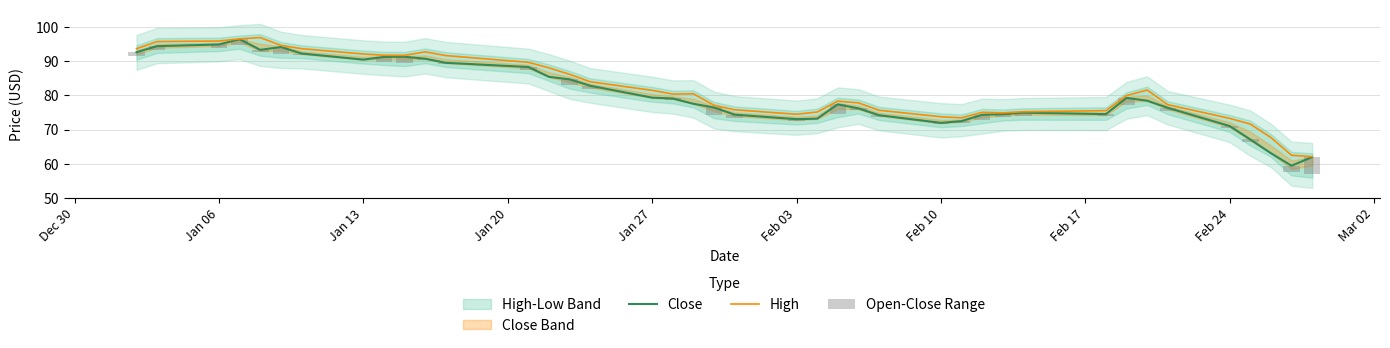

What is the lowest value of the High series?

62.1